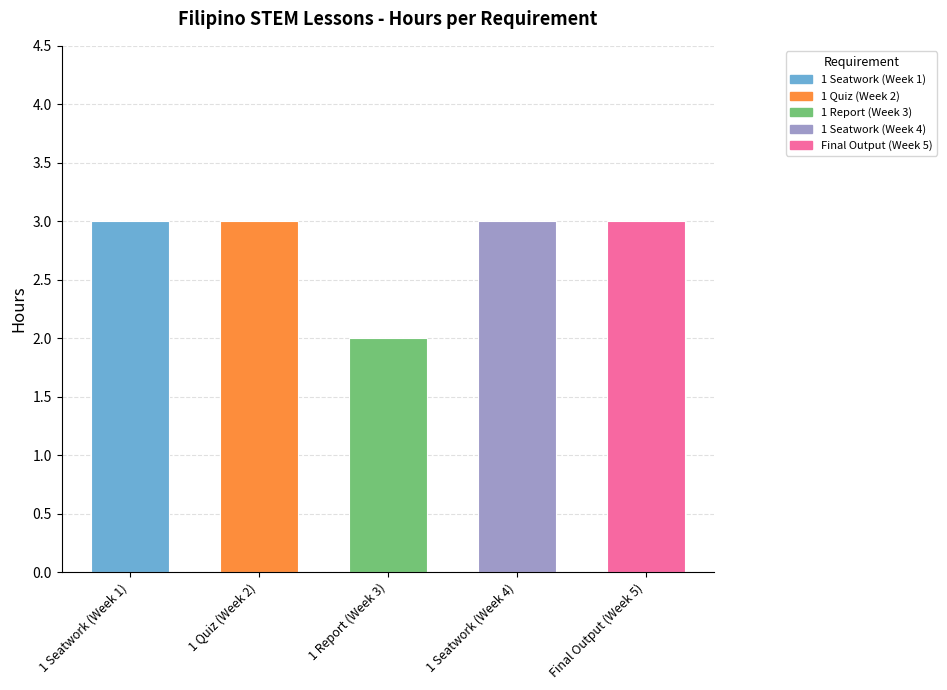

The chart shows a value of 2 at 1 Quiz (Week 2). True or false?

False